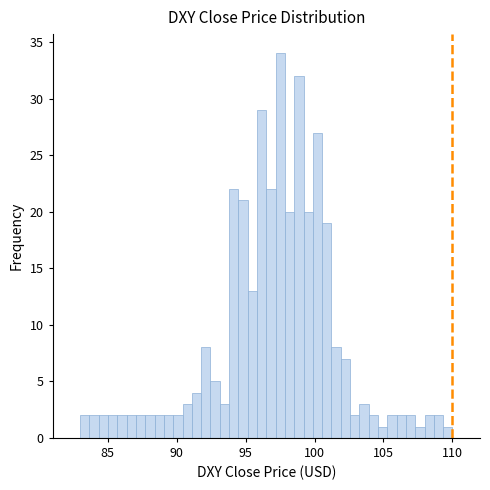

Read against the x-axis, roughly where is the centre of the tallest bar?

97.5